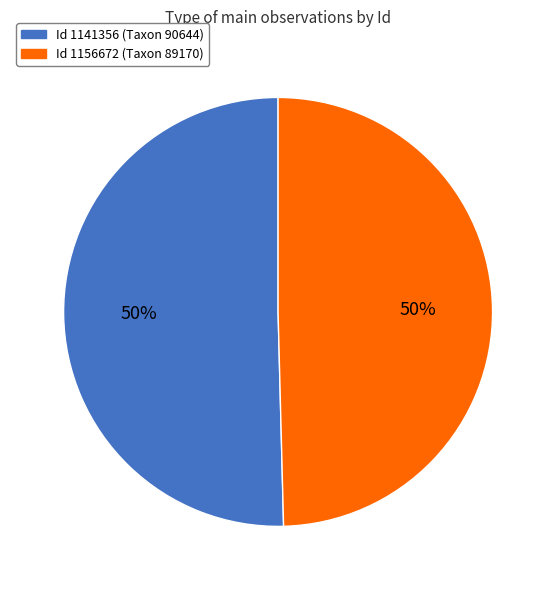

To the nearest percent, what is the average slice percentage?

50%